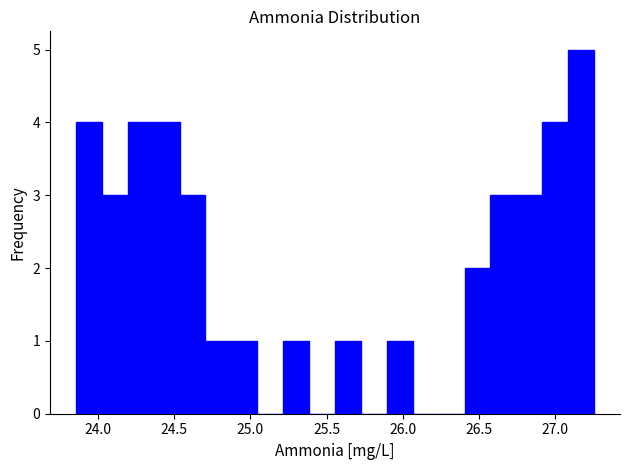

Read against the x-axis, roughly where is the centre of the tallest bar?

27.15